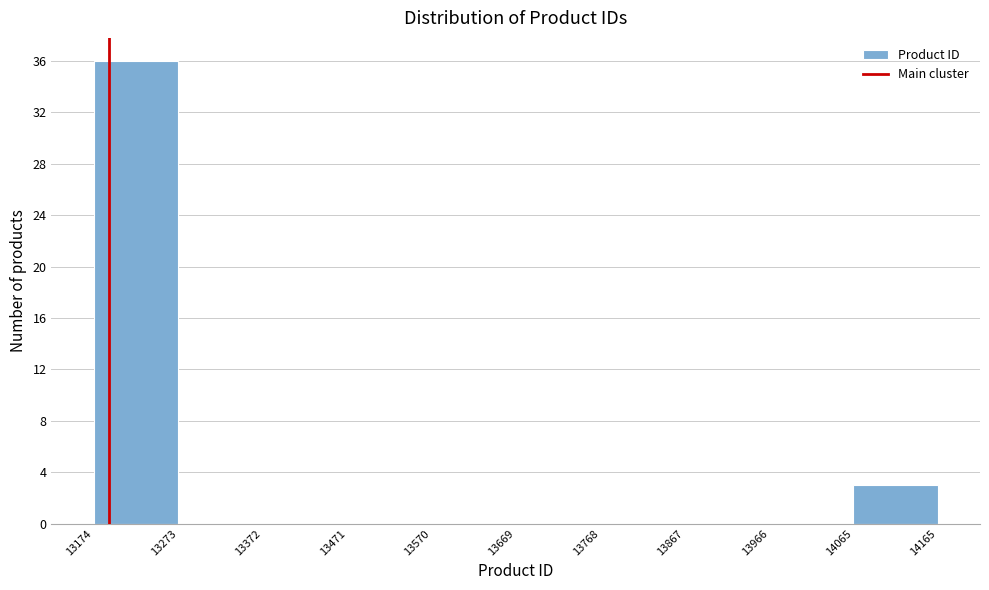

Which range on the x-axis has the tallest bar?

13174 to 13273